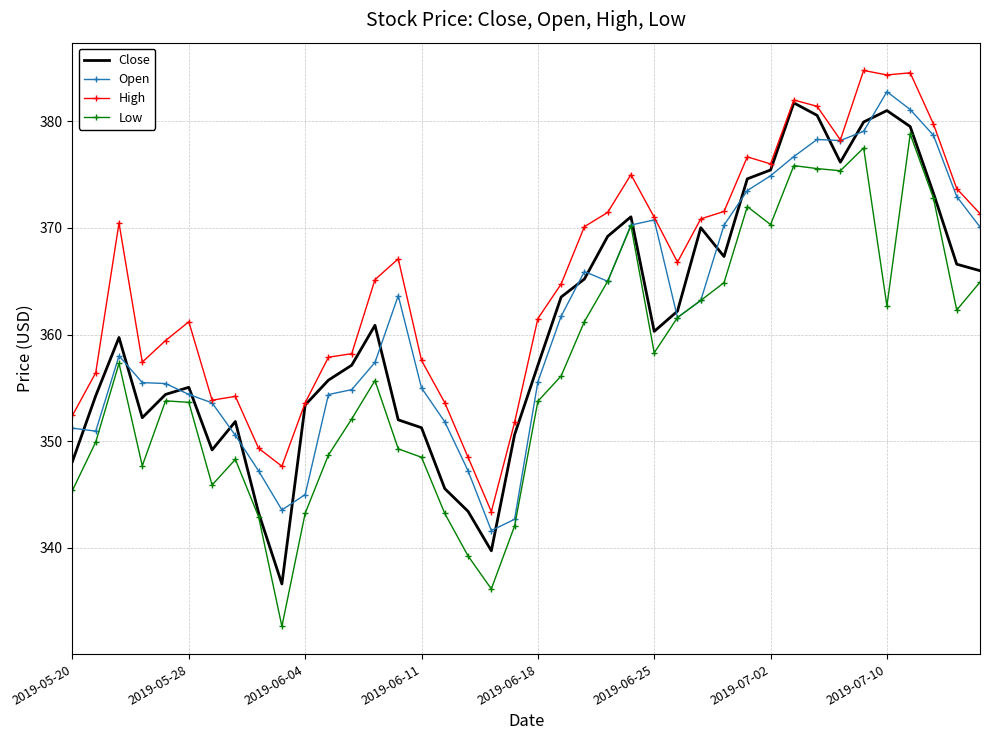

What is the maximum value for Open?

382.8